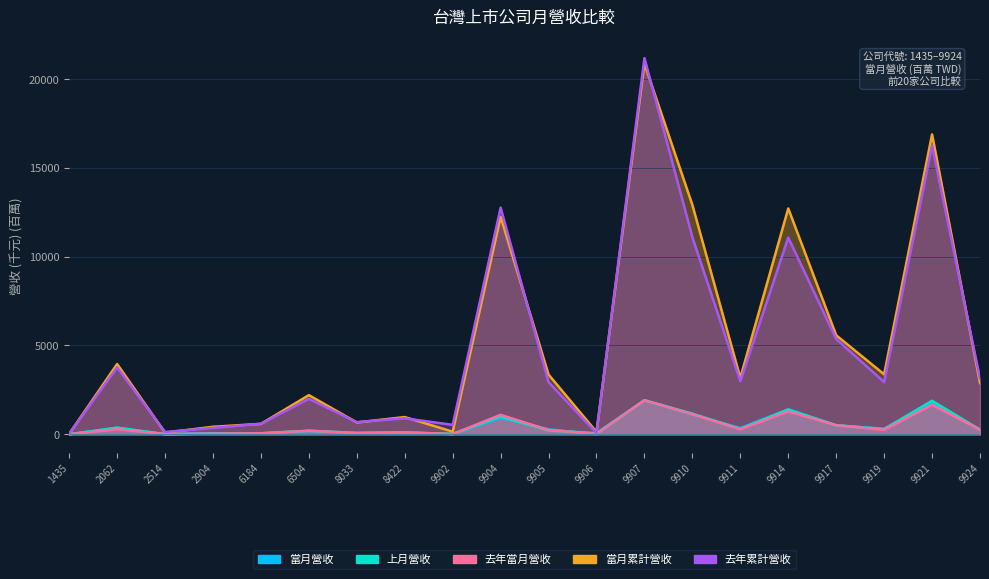

How many lines are shown in the chart?

5